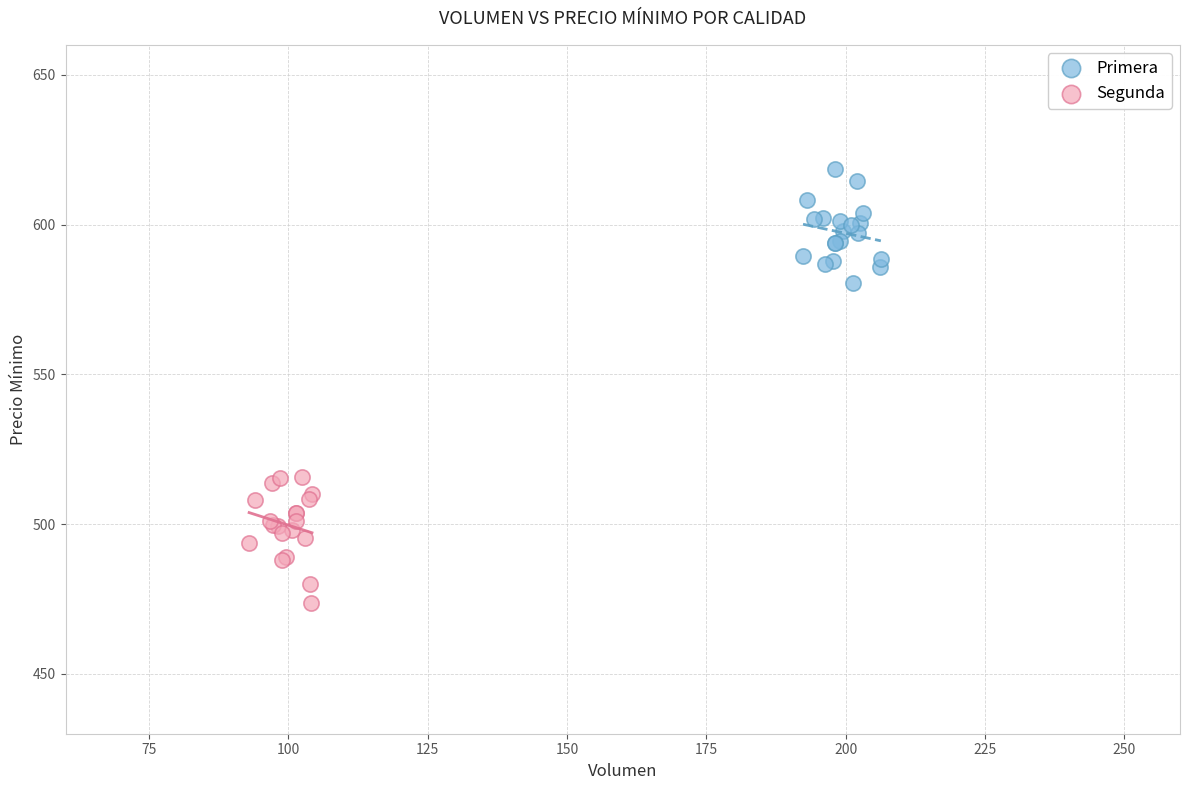

Which series contains the lowest Y value?

Segunda